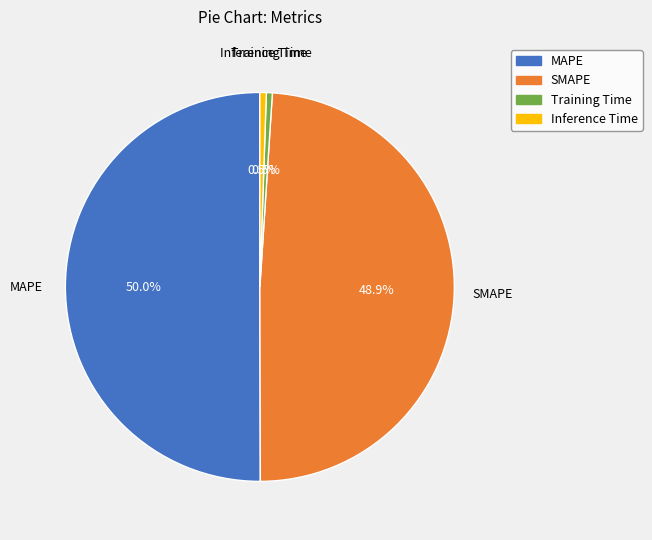

To the nearest percent, what is the combined percentage of Inference Time and SMAPE?

49%